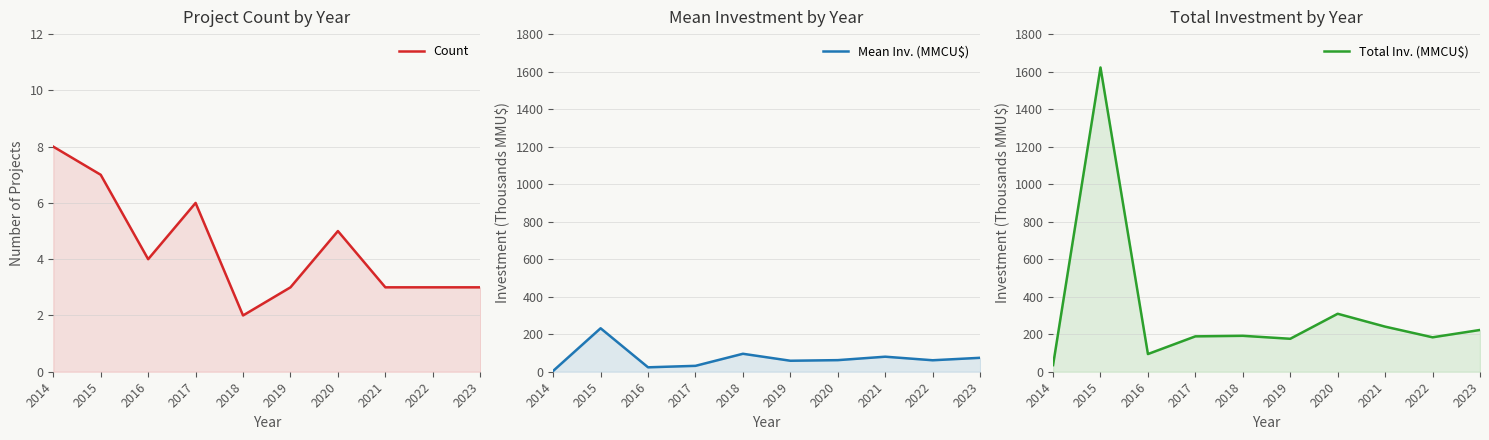

Is it true that Total Inv. (MMCU$) equals 20.2 at 2016?

False